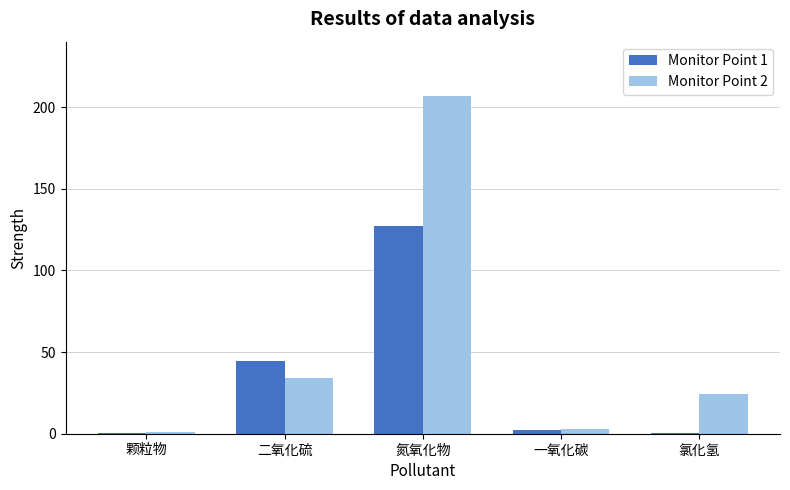

What are all the series names shown in the legend?

Monitor Point 1, Monitor Point 2